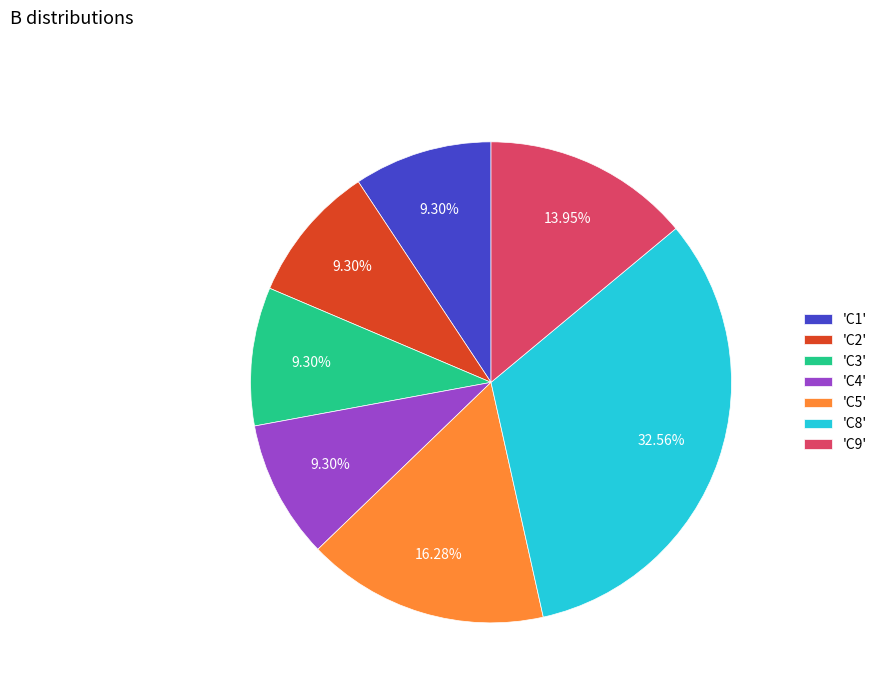

Is the sum of 'C2' and 'C3' greater than half?

No